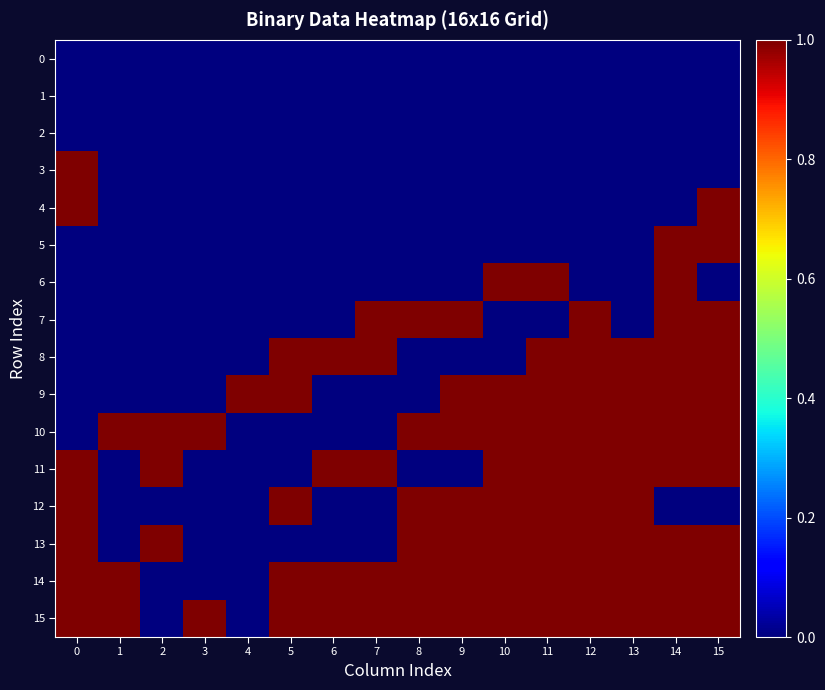

What is the spread (max minus min) of values at 14?

1